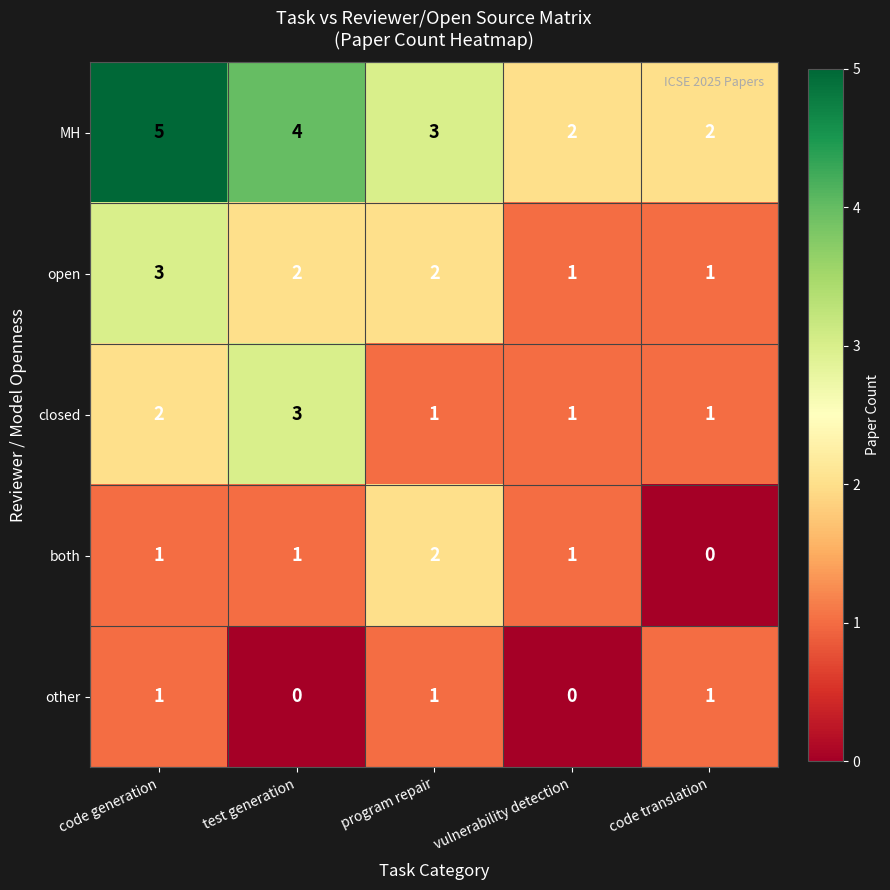

What is the total value across all series at code translation?

5